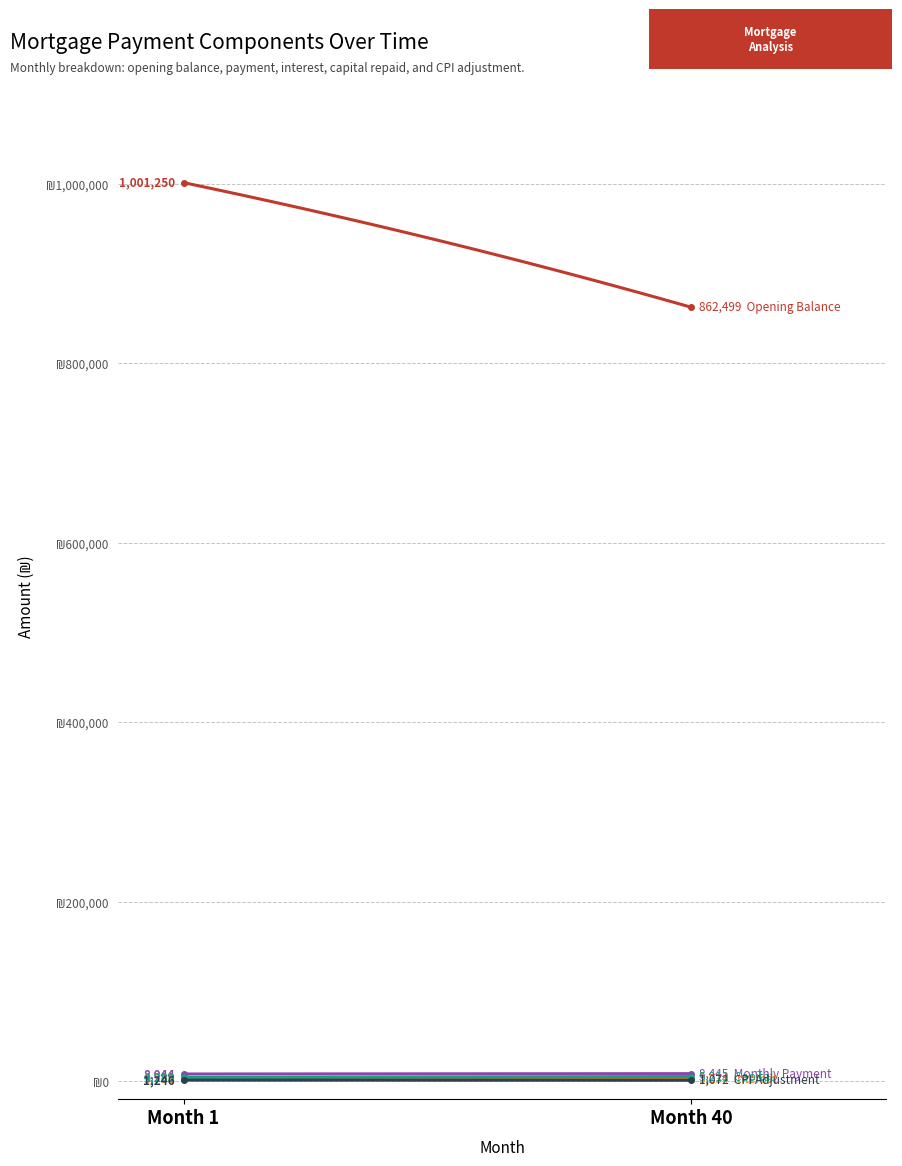

Is this an area chart (filled region under the line)?

No